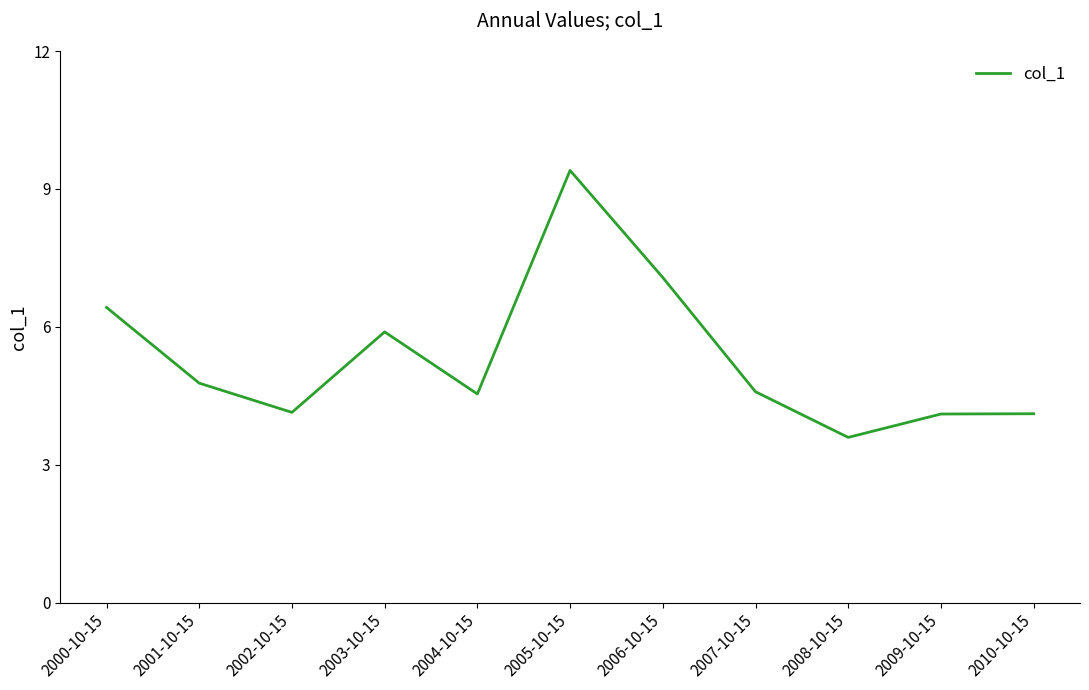

Which label corresponds to the largest value in the chart?

2005-10-15